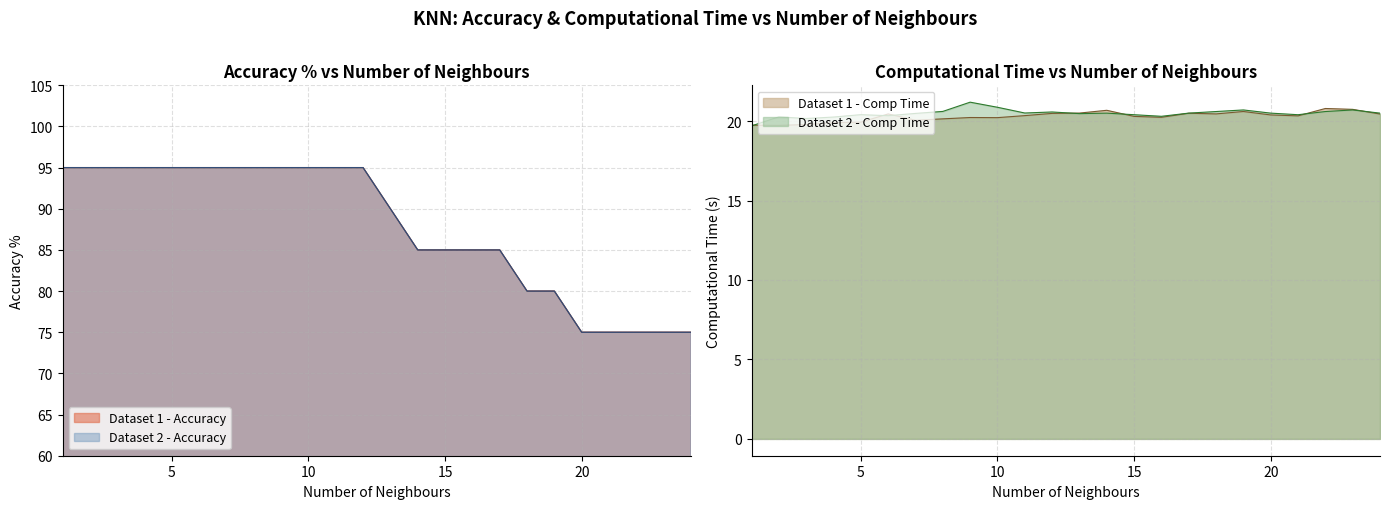

Count the number of data series in this chart.

4